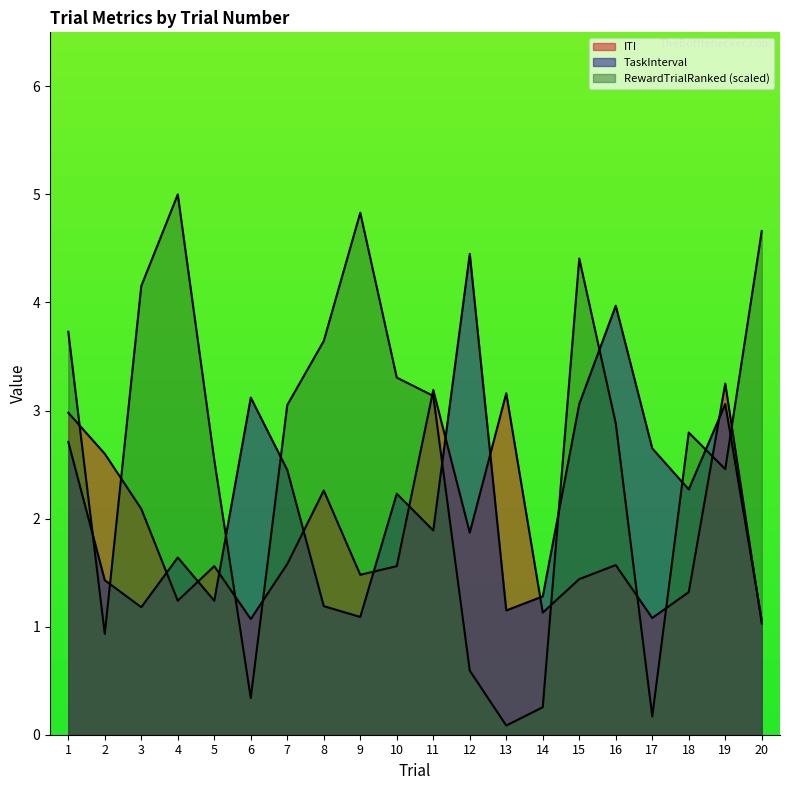

In TaskInterval, how many points are higher than both neighbors (excluding endpoints)?

6